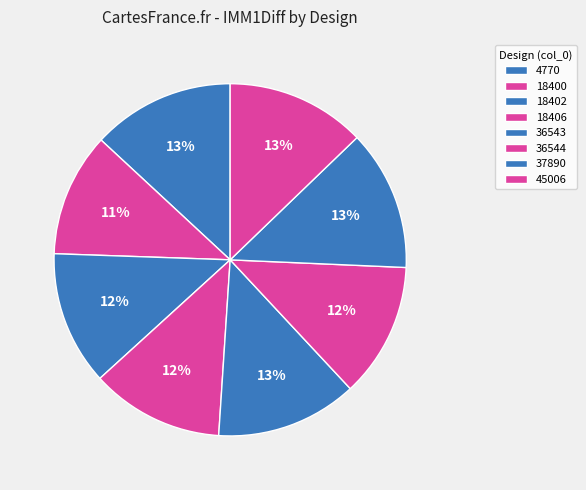

The 4770 slice represents 13% of the pie. True or false?

True